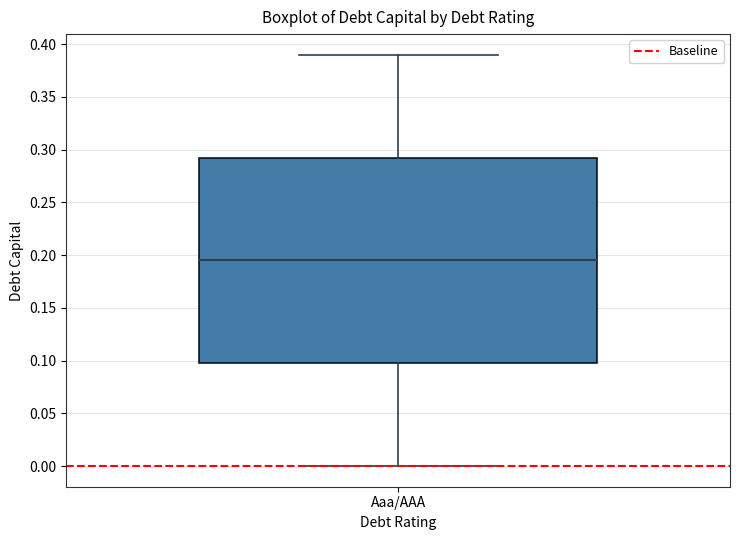

Transcribe this box plot: give where the median line is, the range the box spans, and where the two whiskers end, as read against the y-axis. The values are not printed on the chart, so give them approximately, as read against the axis.

median 0.195, box 0.100 to 0.295, whiskers 0.000 to 0.390